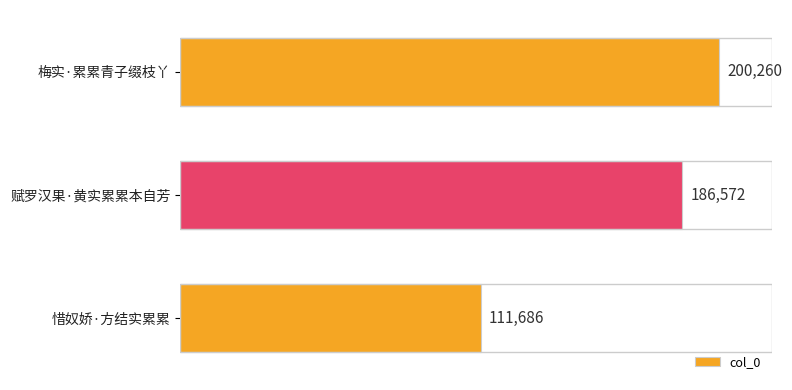

List the labels in order of value, smallest first.

惜奴娇·方结实累累, 赋罗汉果·黄实累累本自芳, 梅实·累累青子缀枝丫